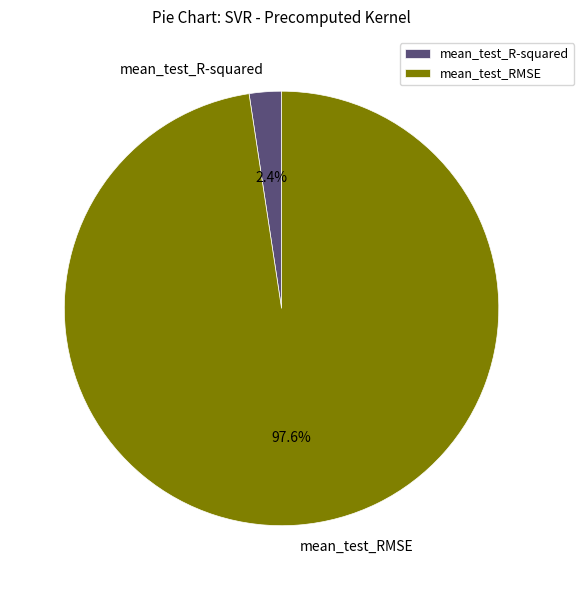

Which slice is the largest?

mean_test_RMSE